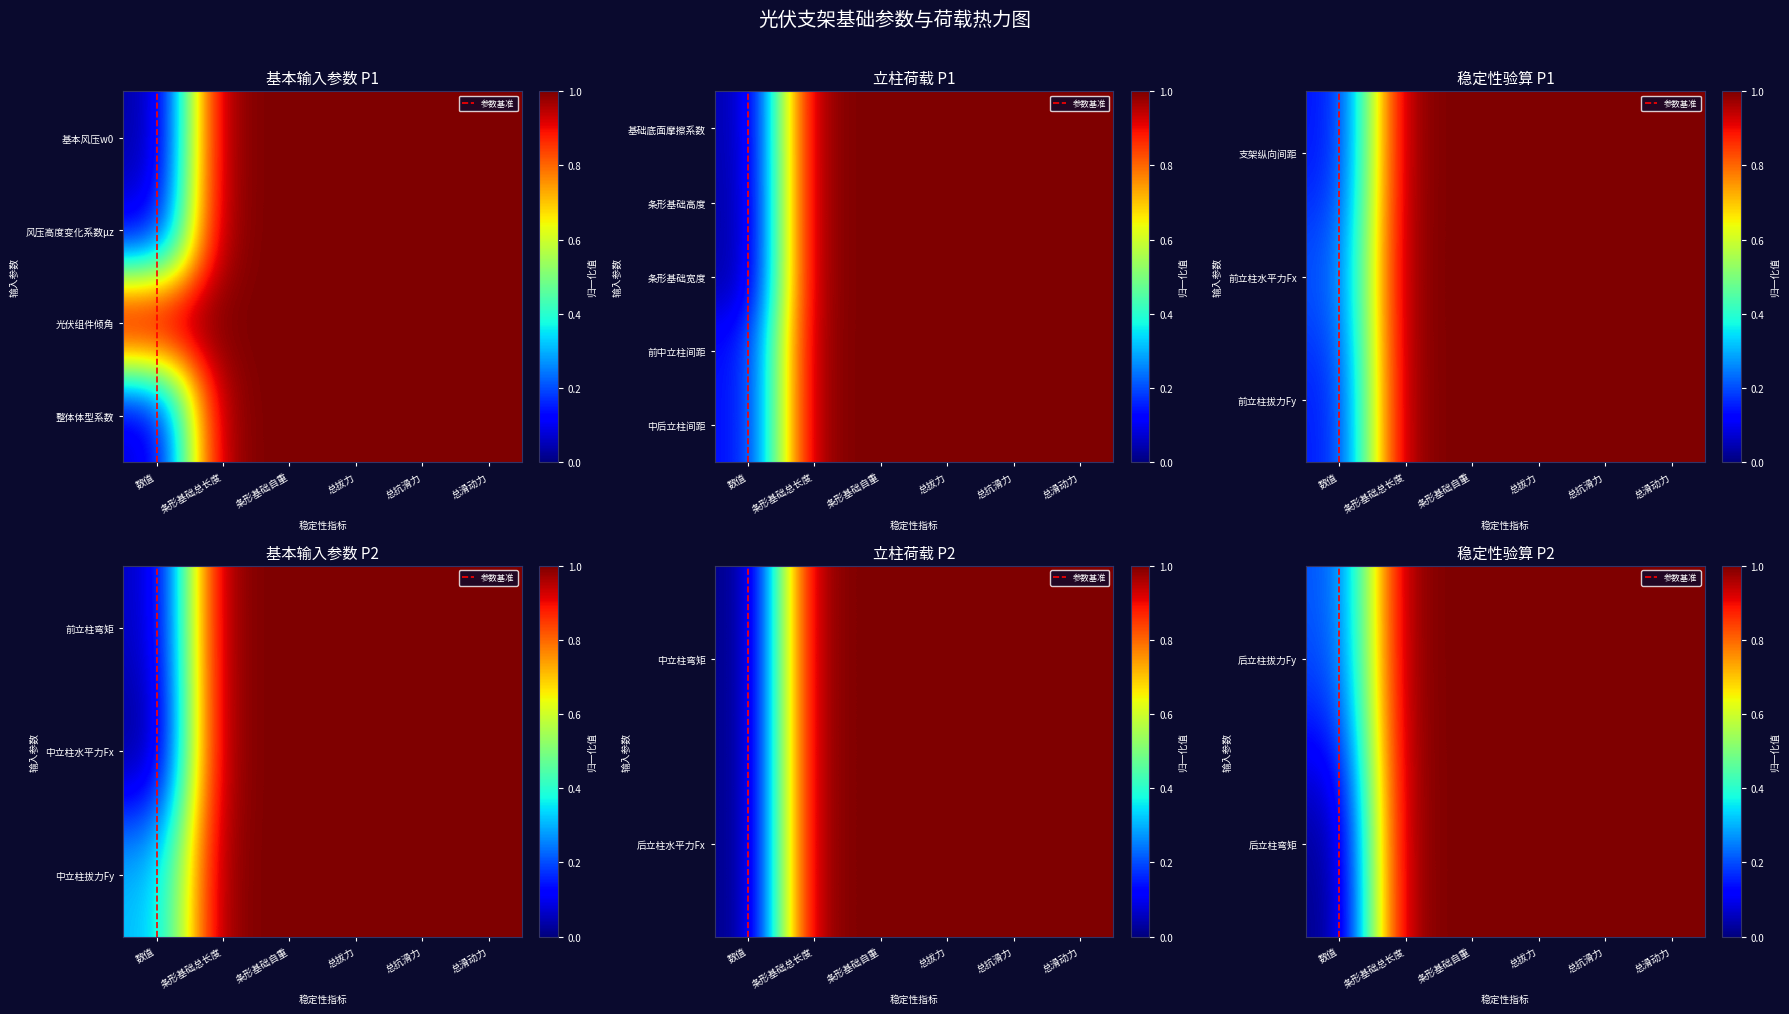

Which series has the largest range (max minus min)?

中立柱拔力Fy